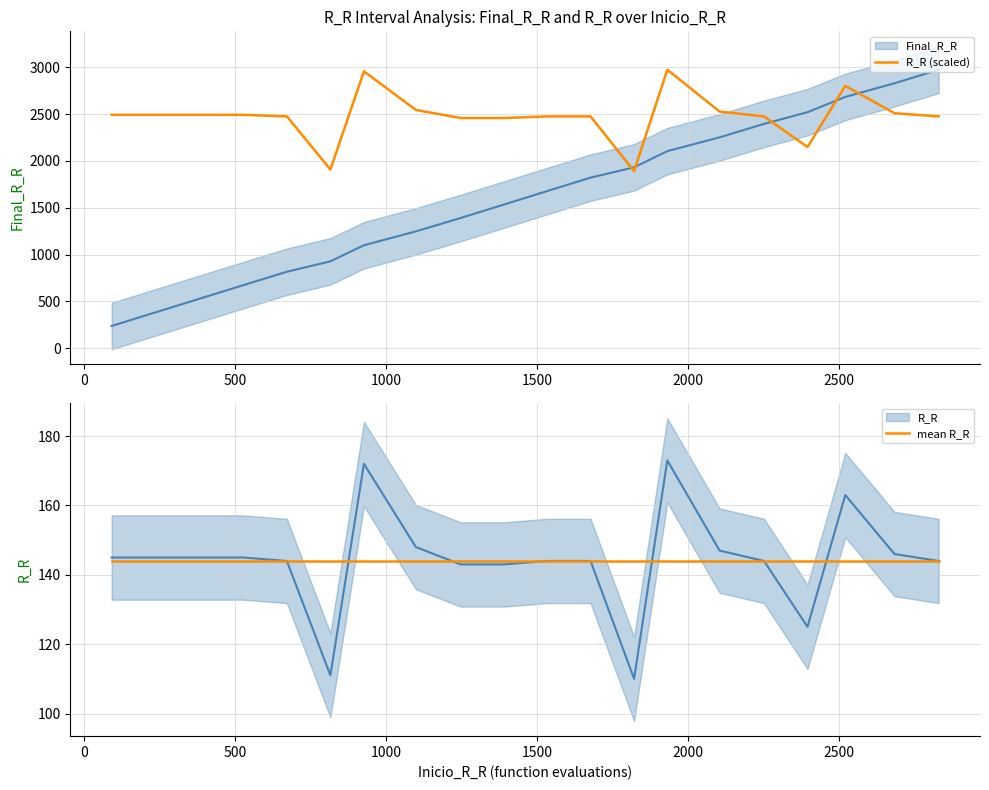

What is the greatest value displayed?

2973.0